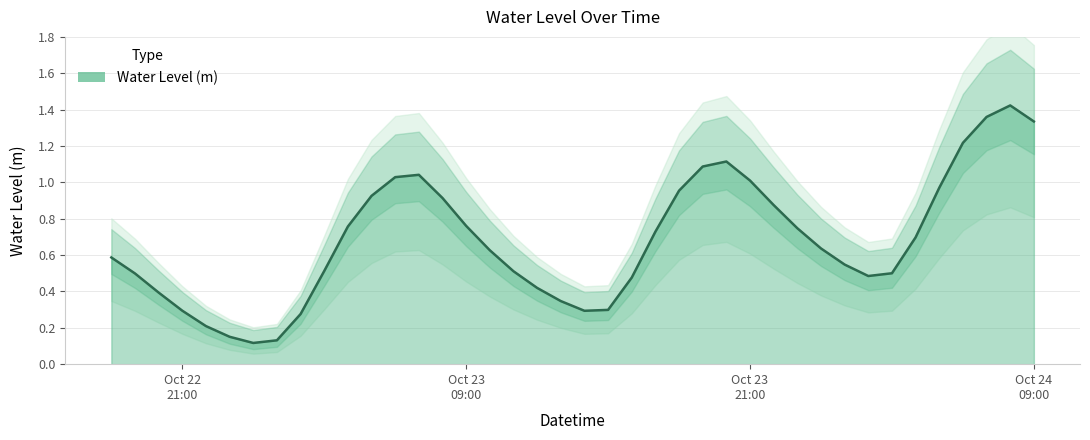

Reading right to left, what are all the values shown in this chart?

1.3	1.4	1.4	1.2	1.0	0.7	0.5	0.5	0.5	0.6	0.7	0.9	1.0	1.1	1.1	1.0	0.7	0.5	0.3	0.3	0.3	0.4	0.5	0.6	0.8	0.9	1.0	1.0	0.9	0.8	0.5	0.3	0.1	0.1	0.2	0.2	0.3	0.4	0.5	0.6